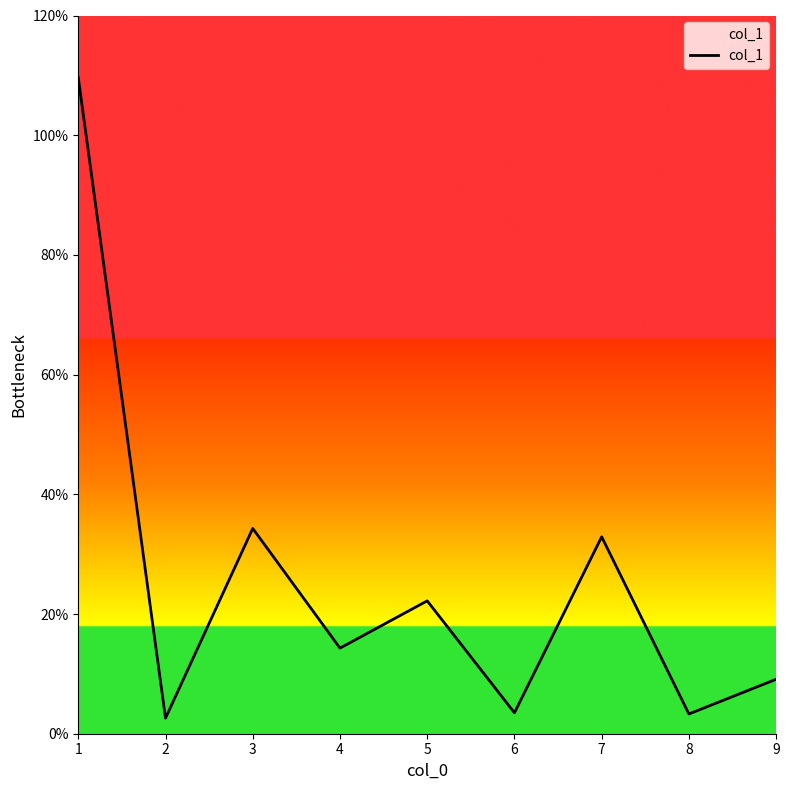

What is the sum of all values?

231.8